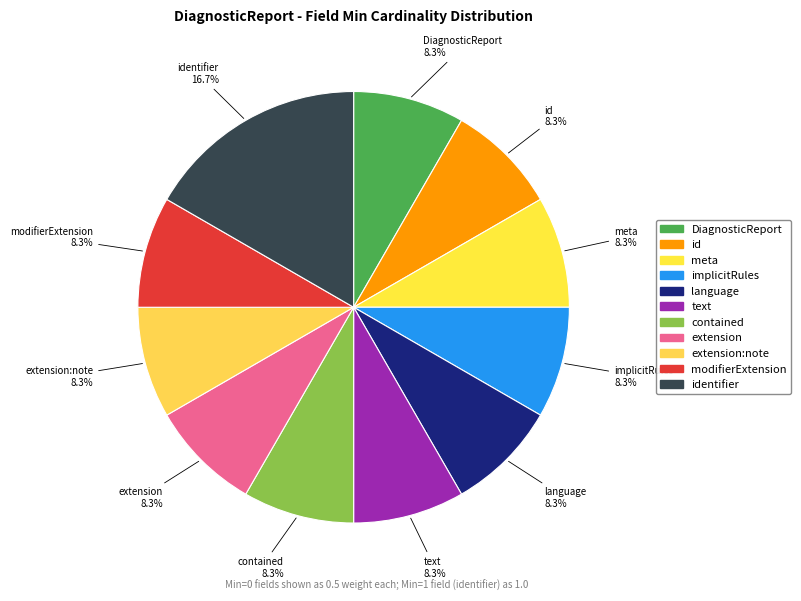

Is there a majority slice in this chart?

No